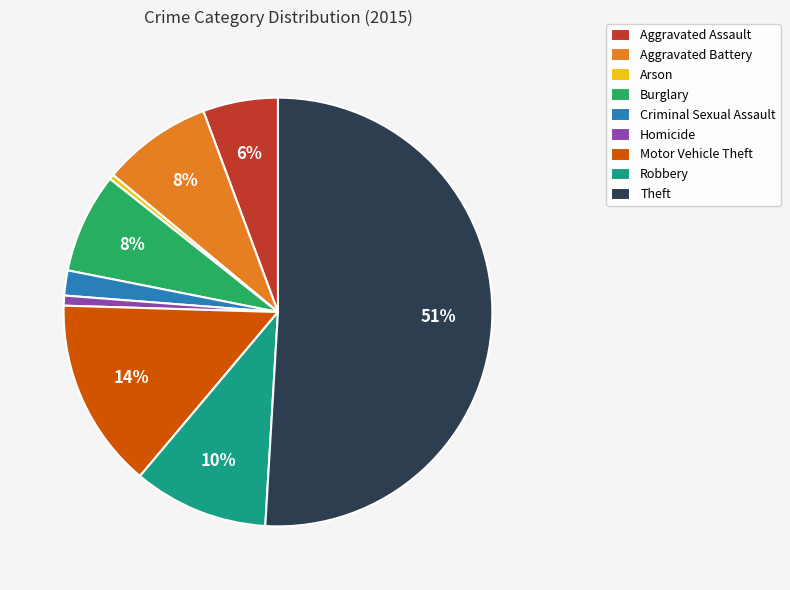

To the nearest percent, what is the average slice percentage?

11%